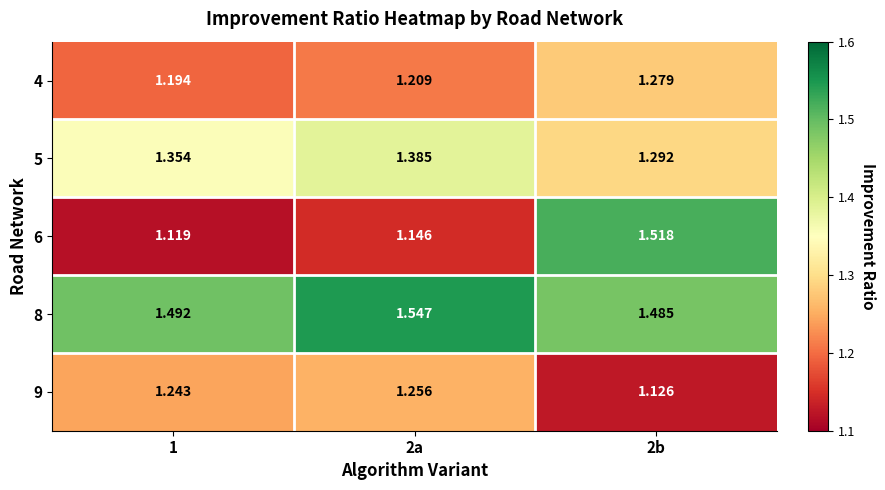

At 1, list the series in order from largest to smallest.

8, 5, 9, 4, 6